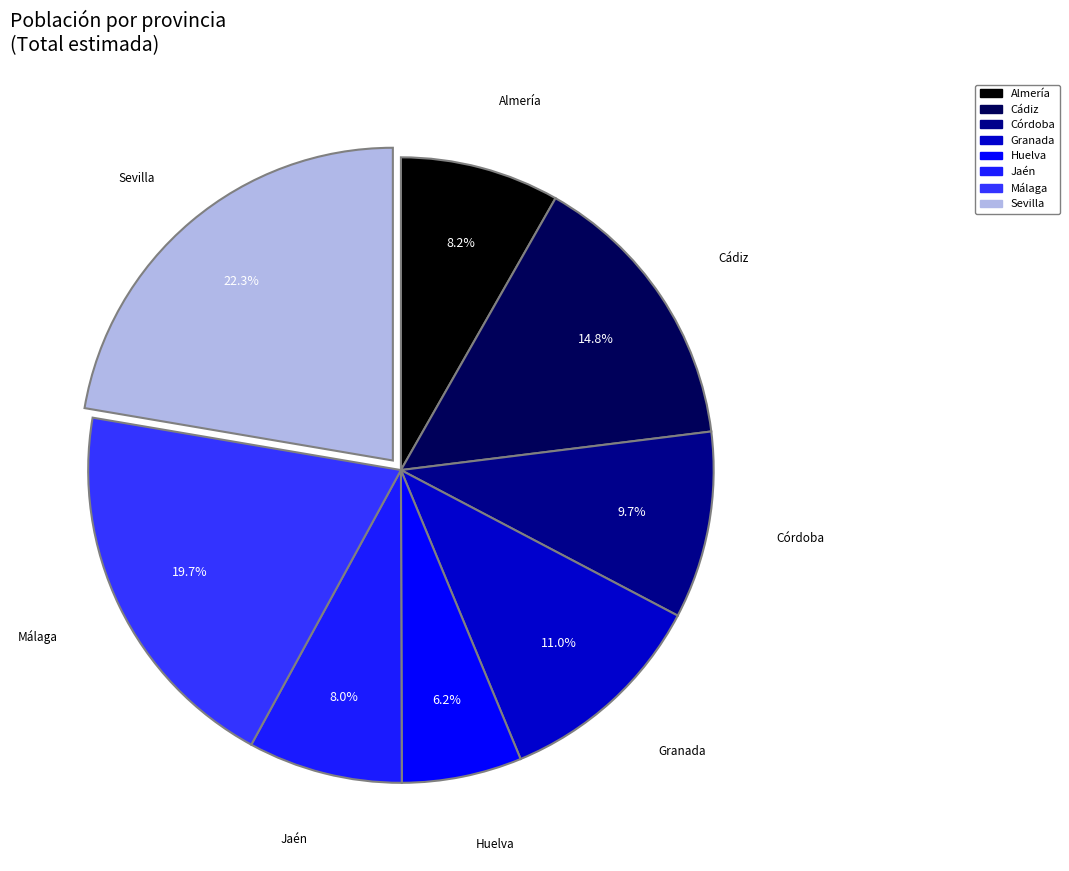

To the nearest percent, what is the difference between the largest and smallest slice percentages?

16%